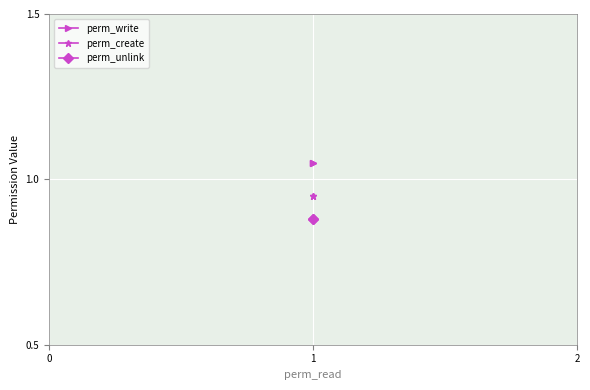

What is the average value of the perm_write series?

1.1